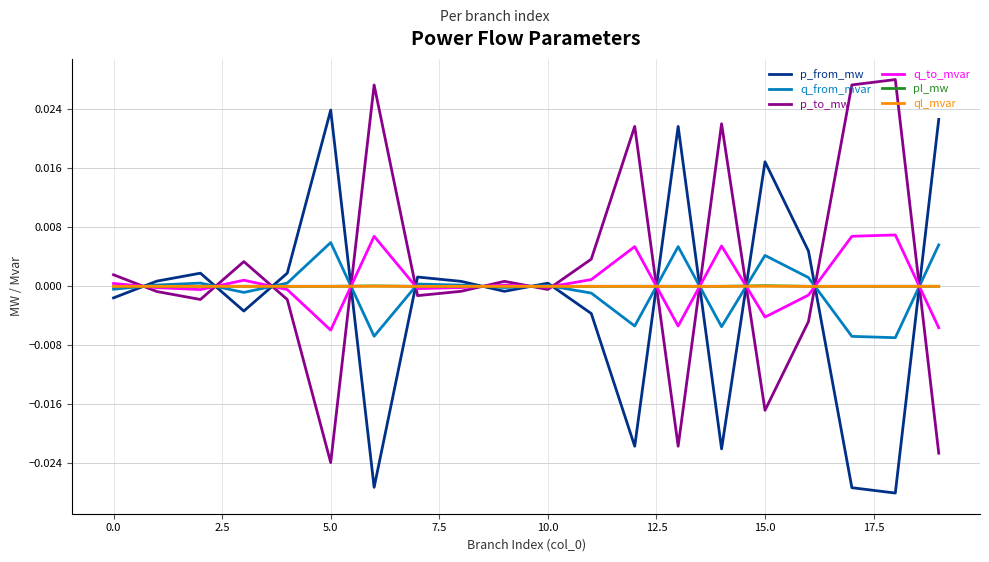

What are all the series names shown in the legend?

p_from_mw, q_from_mvar, p_to_mw, q_to_mvar, pl_mw, ql_mvar